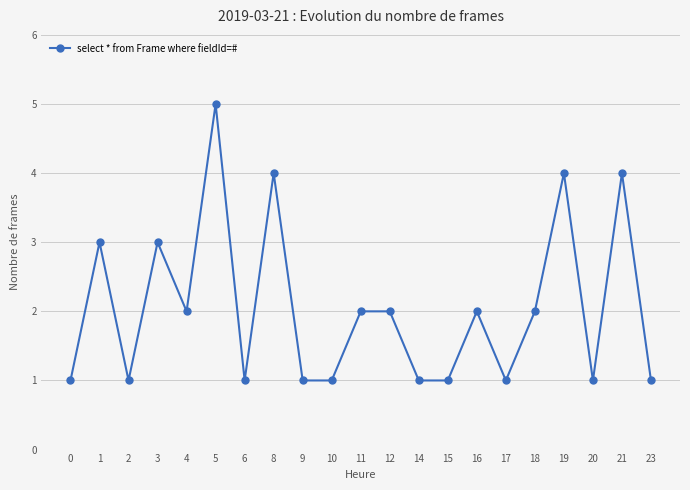

Does the chart display data point markers on the line(s)?

Yes